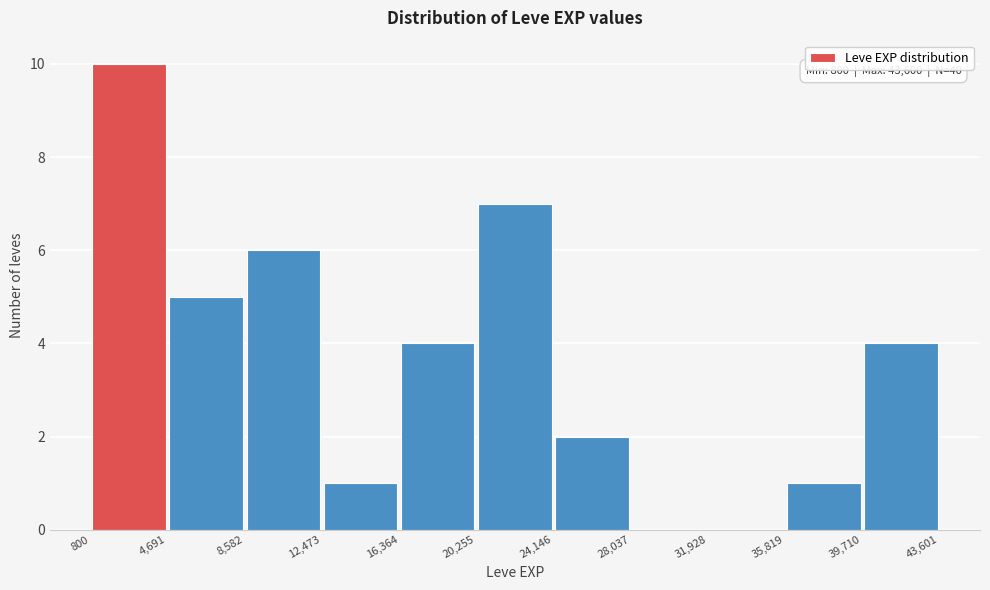

Which range on the x-axis has the tallest bar?

800 to 4,691